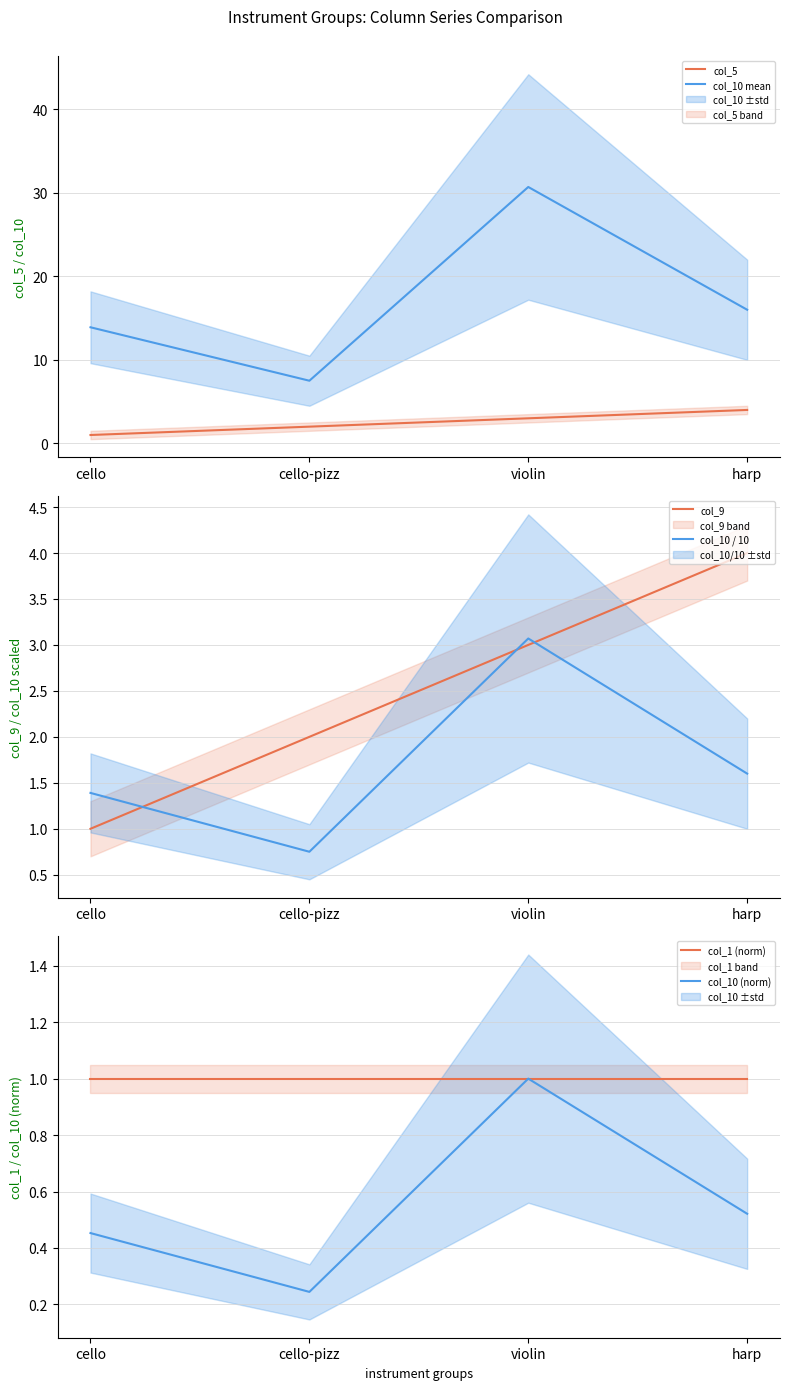

How many values in the col_10 mean series are below 16?

2